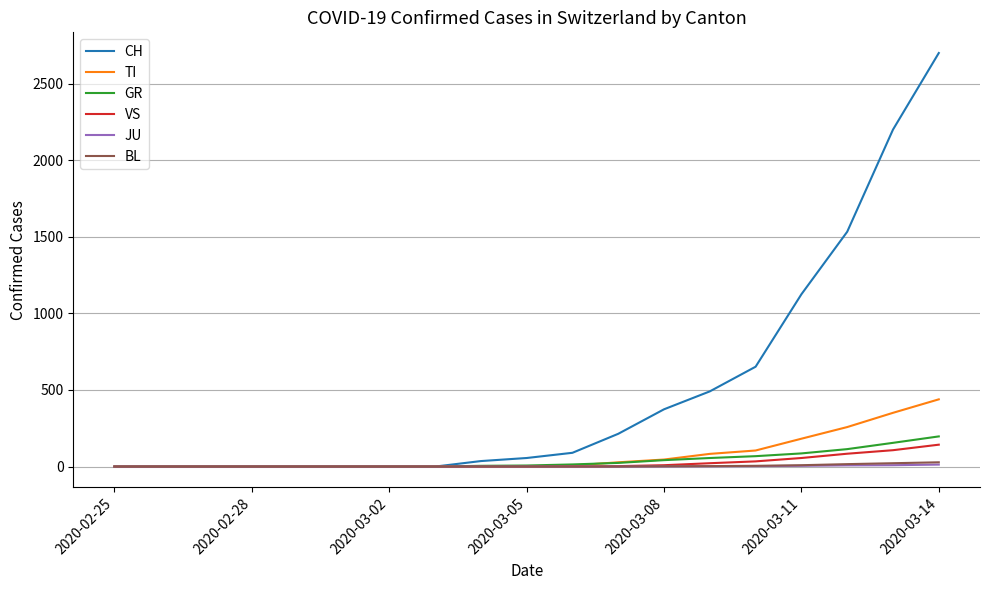

Which series has the largest total across all categories?

CH